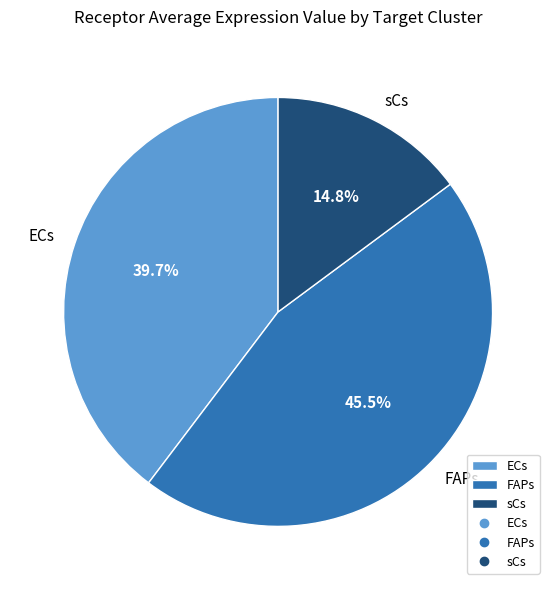

Which has a higher value, sCs or FAPs?

FAPs